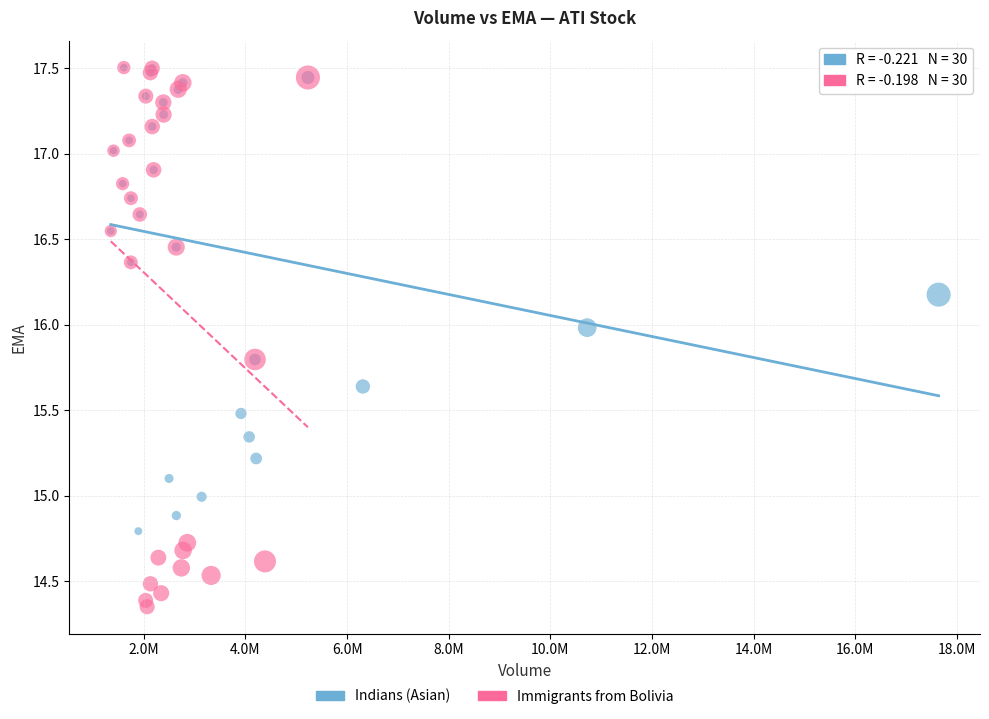

Which series has the largest Y range (max minus min)?

Immigrants from Bolivia